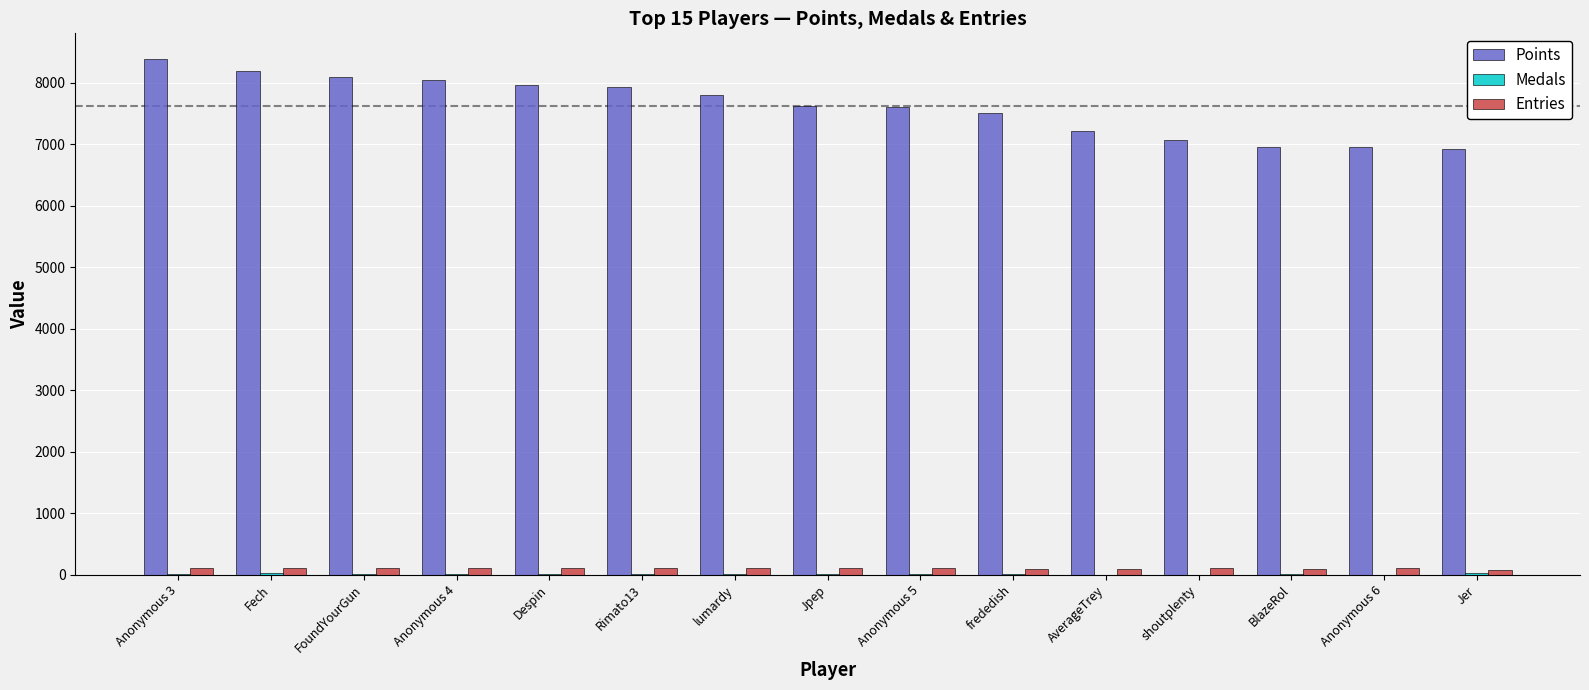

Which series has the largest total across all categories?

Points